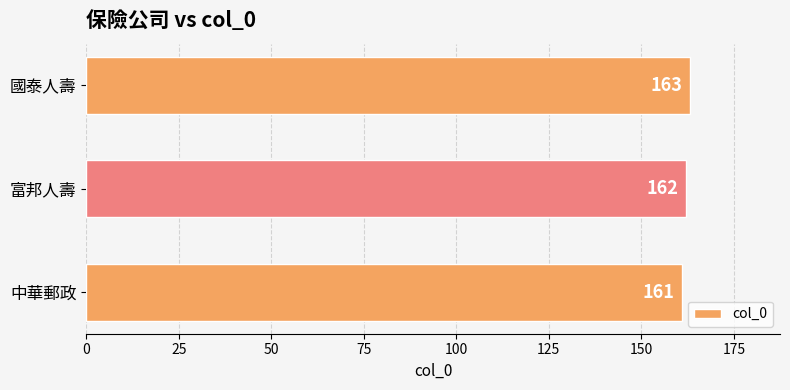

What is the approximate value at 國泰人壽?

163